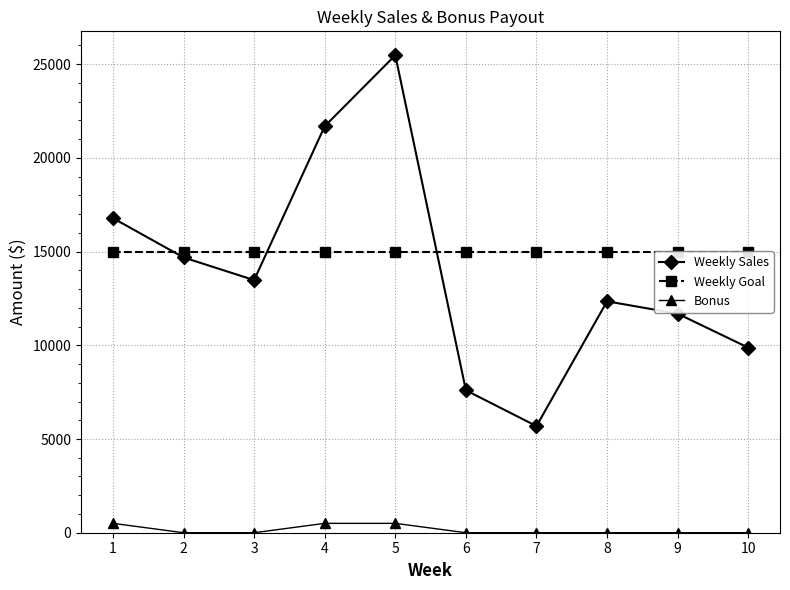

List the labels in order of Weekly Goal value, largest first.

1, 2, 3, 4, 5, 6, 7, 8, 9, 10